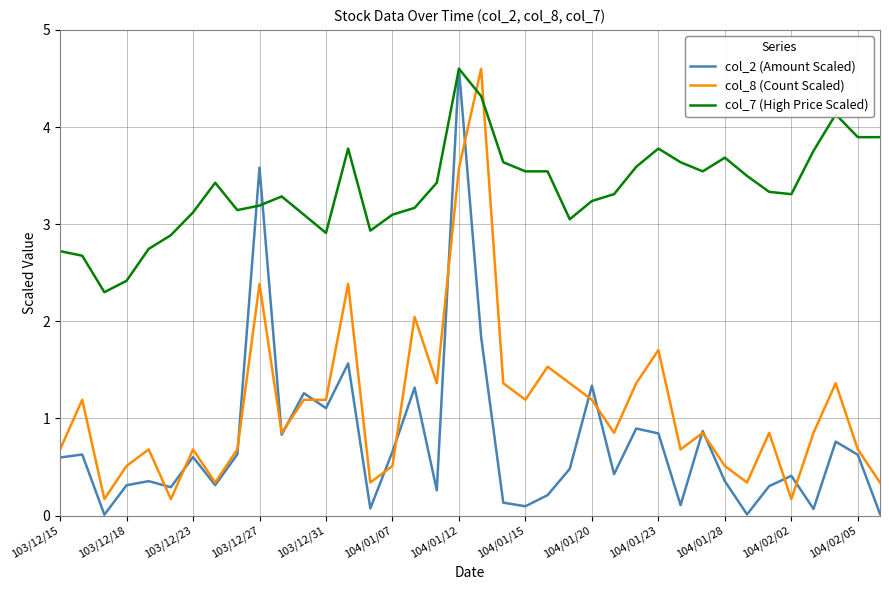

True or false: col_2 (Amount Scaled) has more than 2 points higher than both neighbors.

True